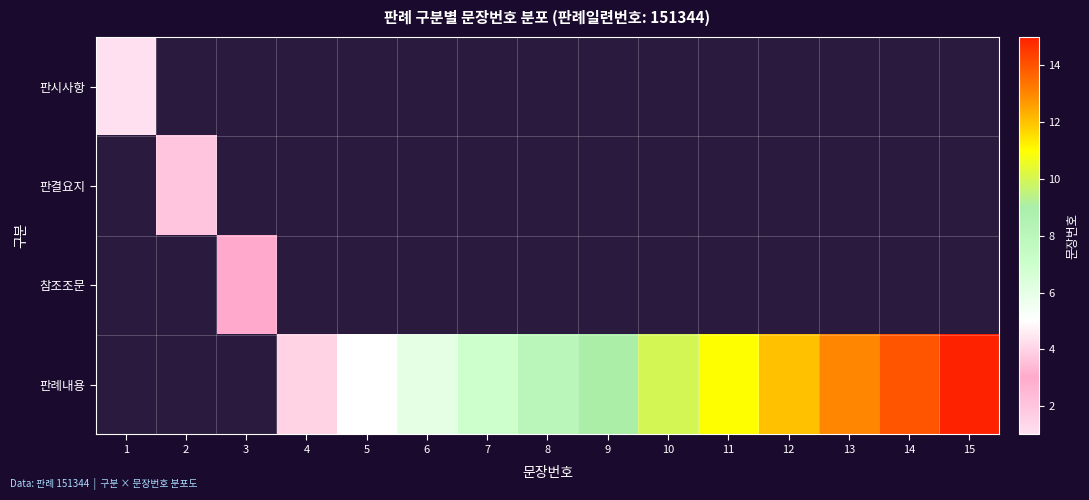

Is the value of 판결요지 at 13 greater than the value of 판례내용 at 10?

No